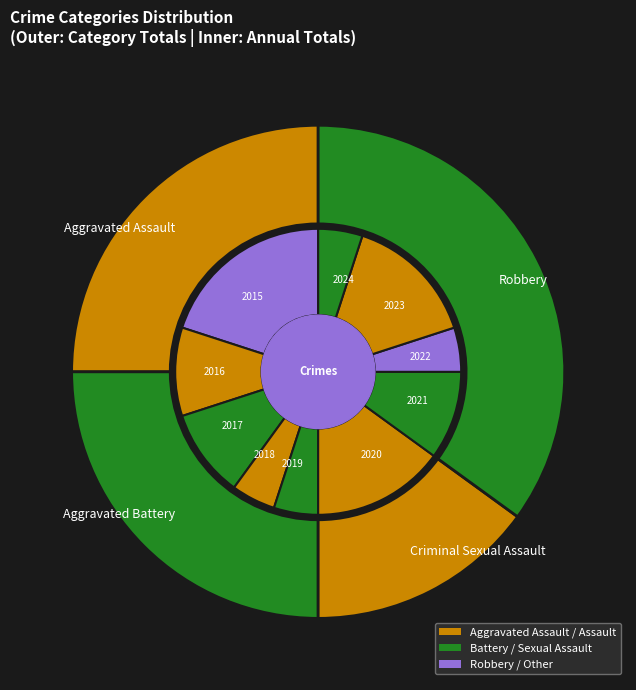

Is it true that 8 is 23% of the pie?

False